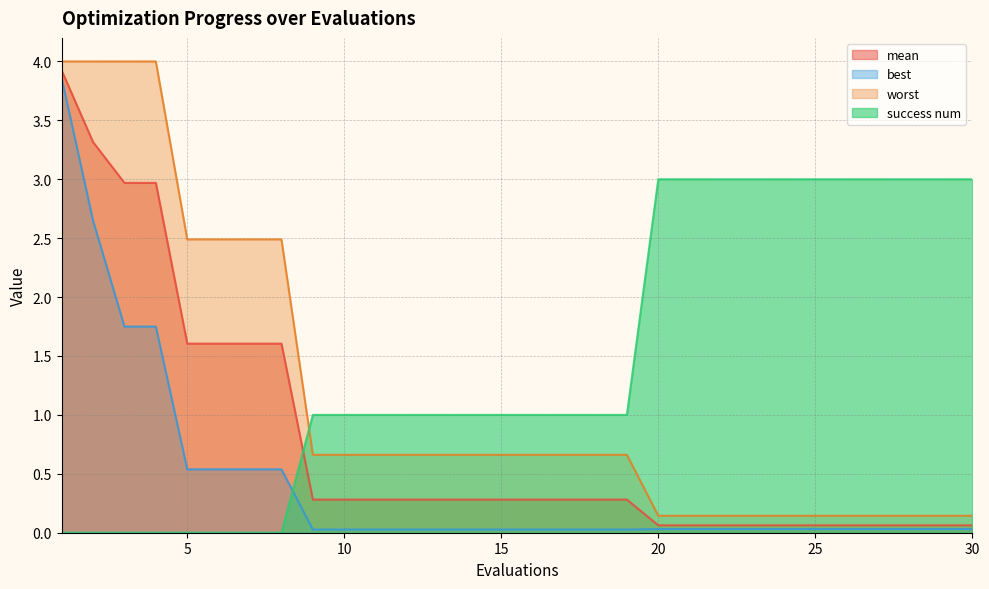

Between 15 and 24, which series saw the biggest shift?

success num